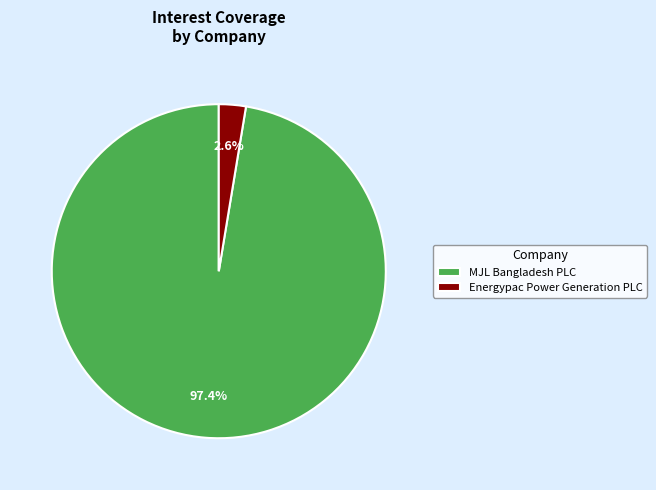

To the nearest percent, what portion does MJL Bangladesh PLC represent?

97%